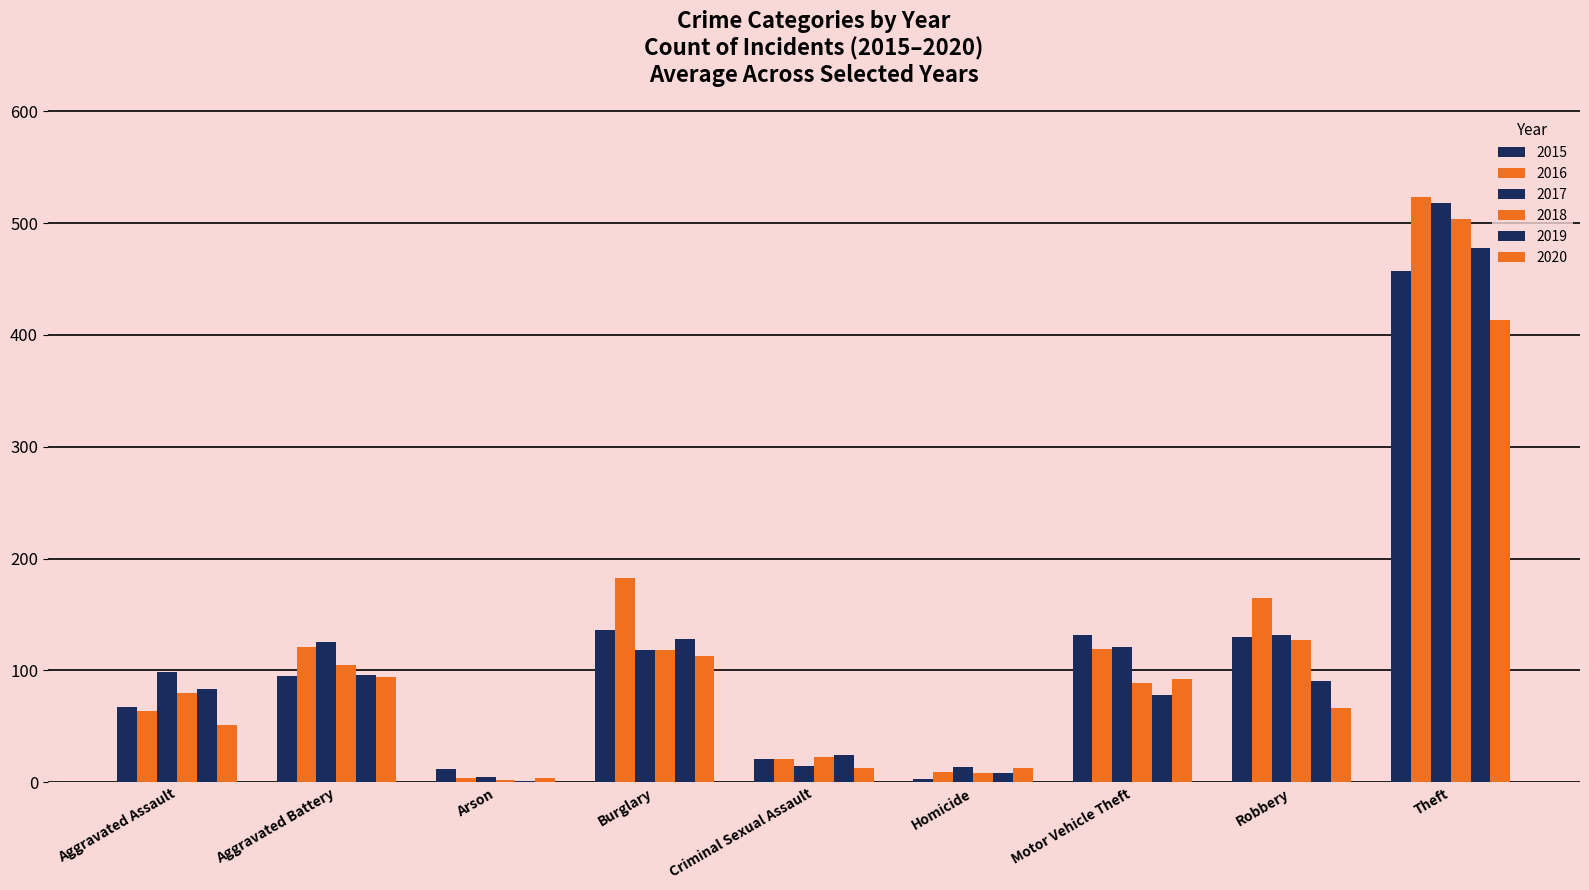

How many groups of bars are there?

9